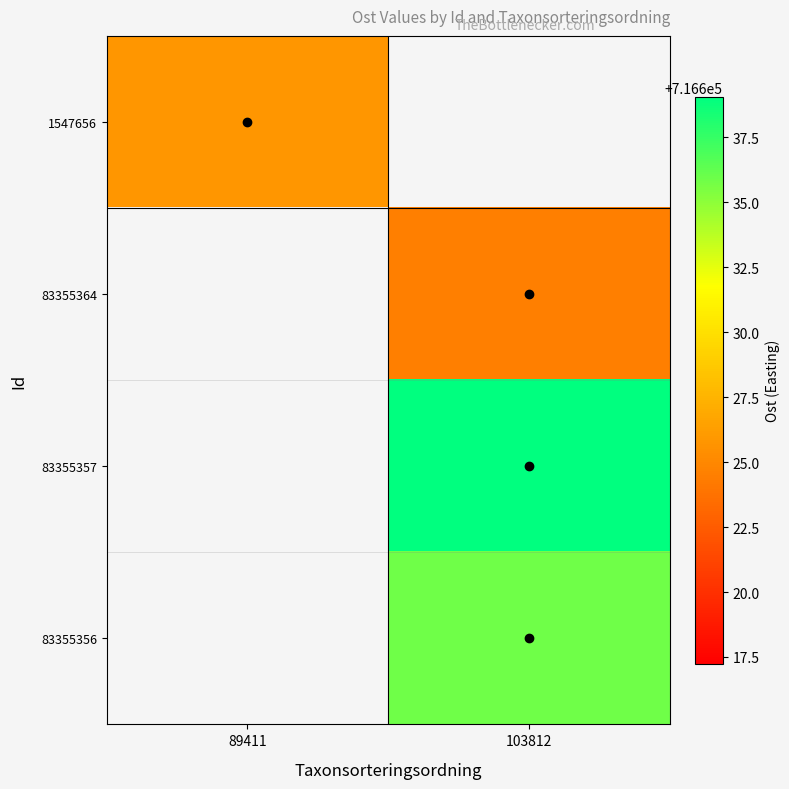

What is the greatest value displayed?

716639.1